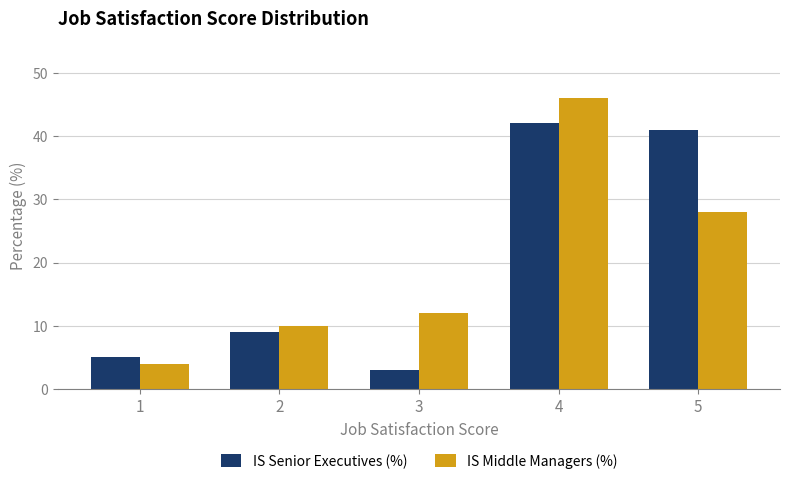

At which category does the chart reach its minimum across all series?

3